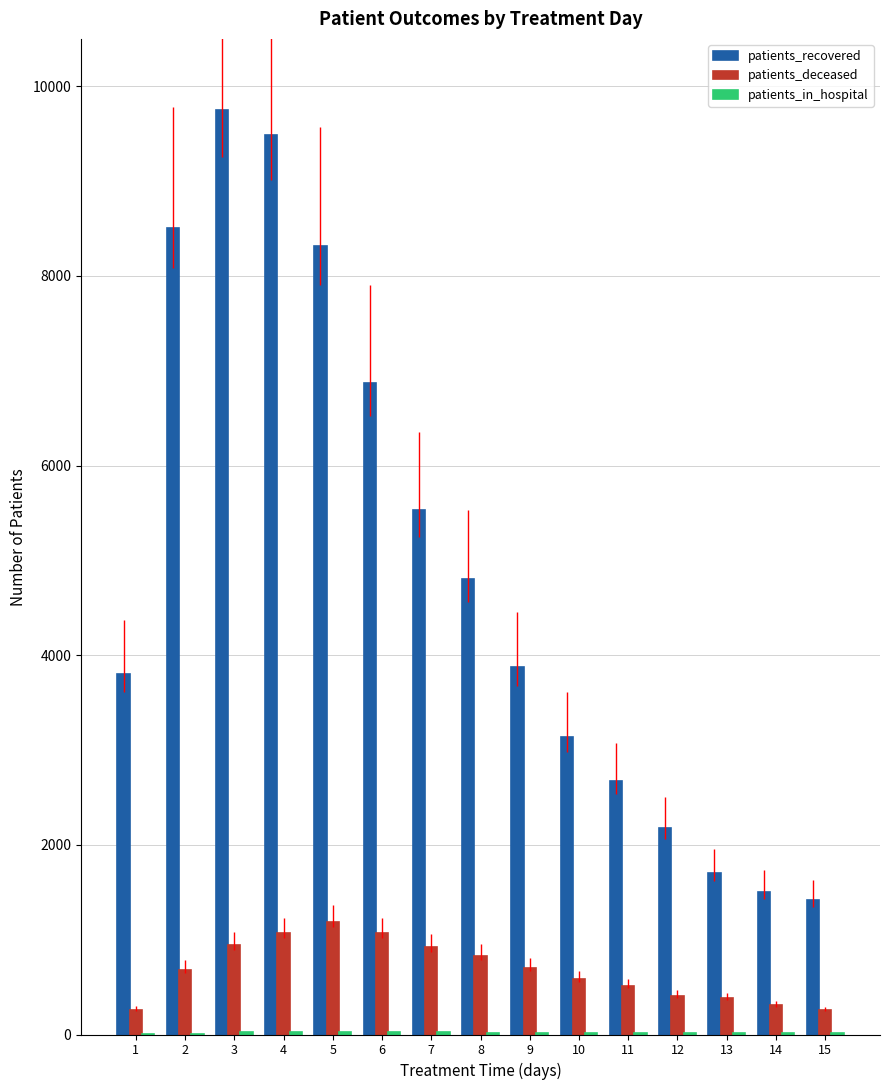

At which category does the chart reach its peak across all series?

3